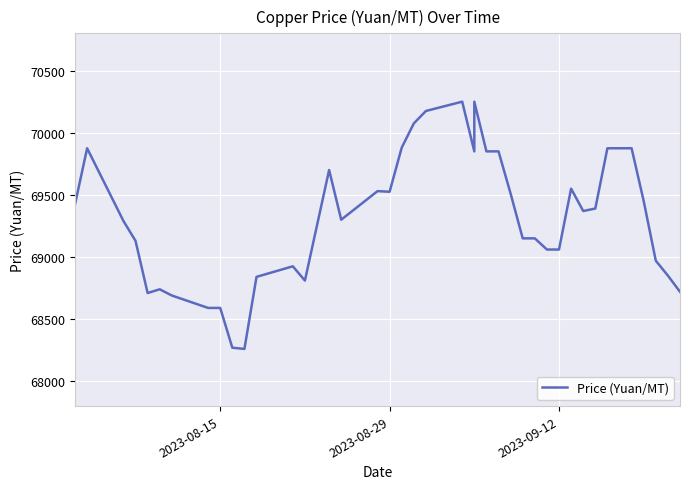

True or false: the data has more than 0 interior local peaks.

True